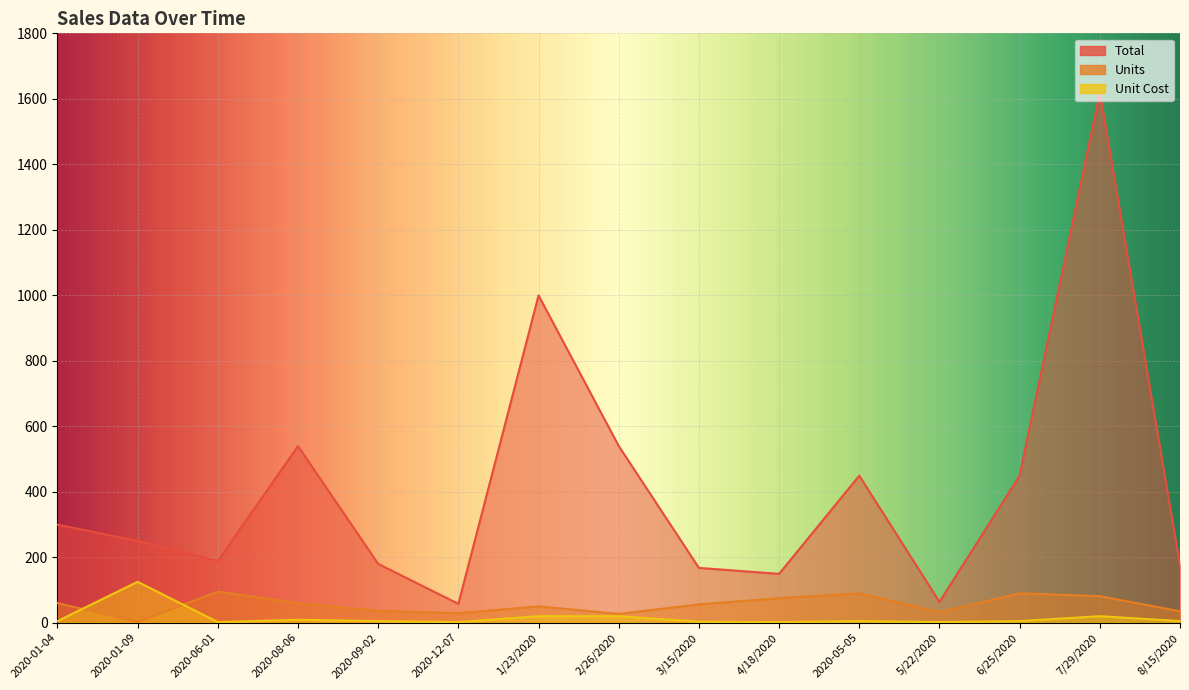

At how many categories does at least one series exceed 1045?

1